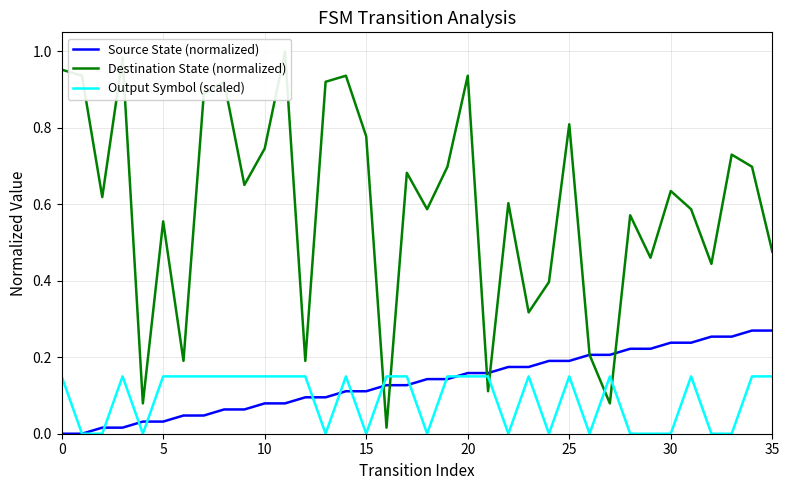

What is the value of the Output Symbol (scaled) point at the 12th from the left?

0.1